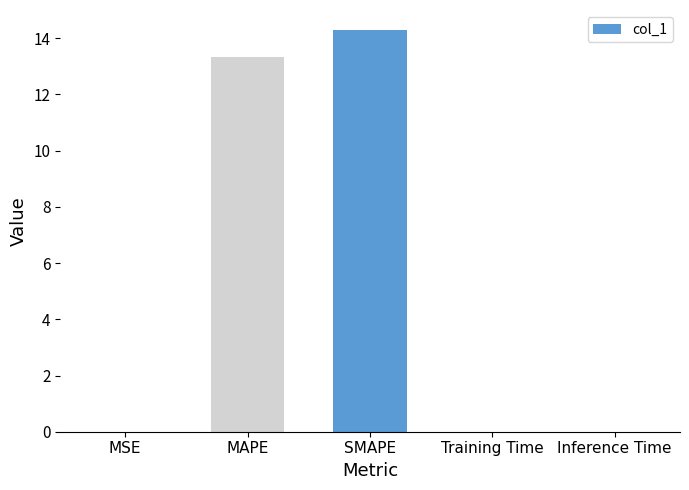

Which has a higher value, Training Time or MAPE?

MAPE